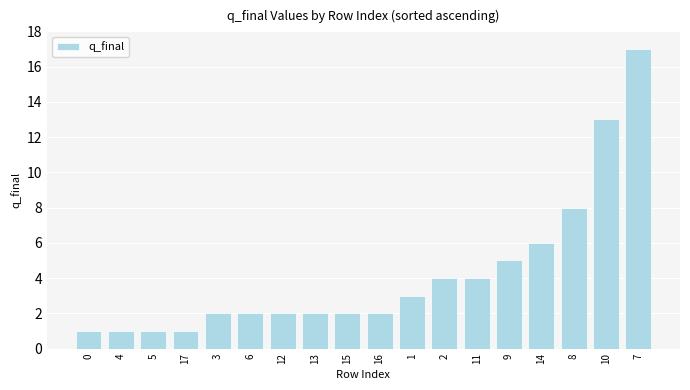

Reading left to right, transcribe all the data shown in this chart.

0=1	4=1	5=1	17=1	3=2	6=2	12=2	13=2	15=2	16=2	1=3	2=4	11=4	9=5	14=6	8=8	10=13	7=17